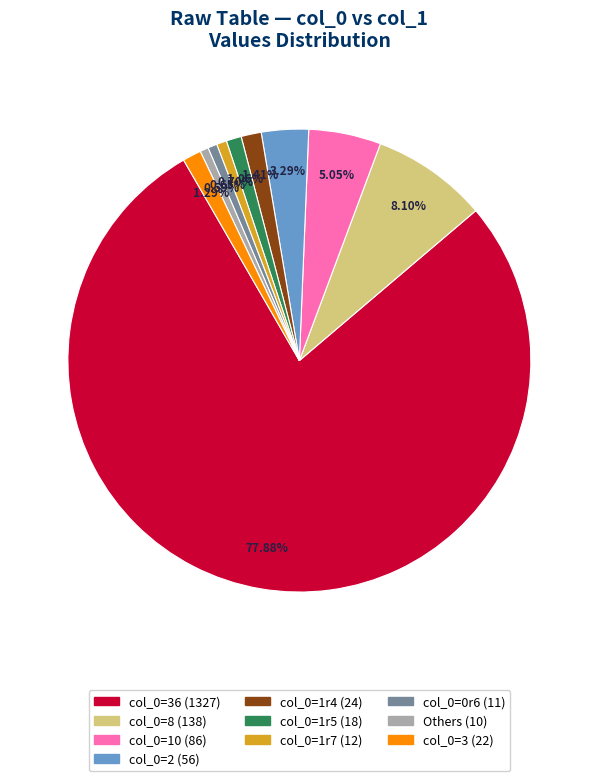

Does any single category account for the majority?

Yes